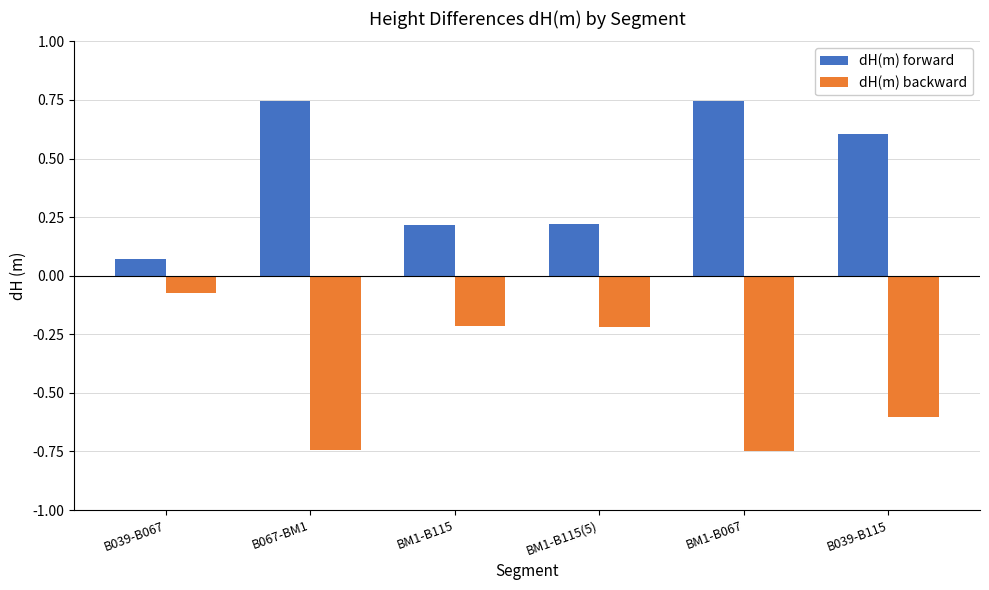

The value of dH(m) backward at BM1-B115(5) is -0.1. True or false?

False